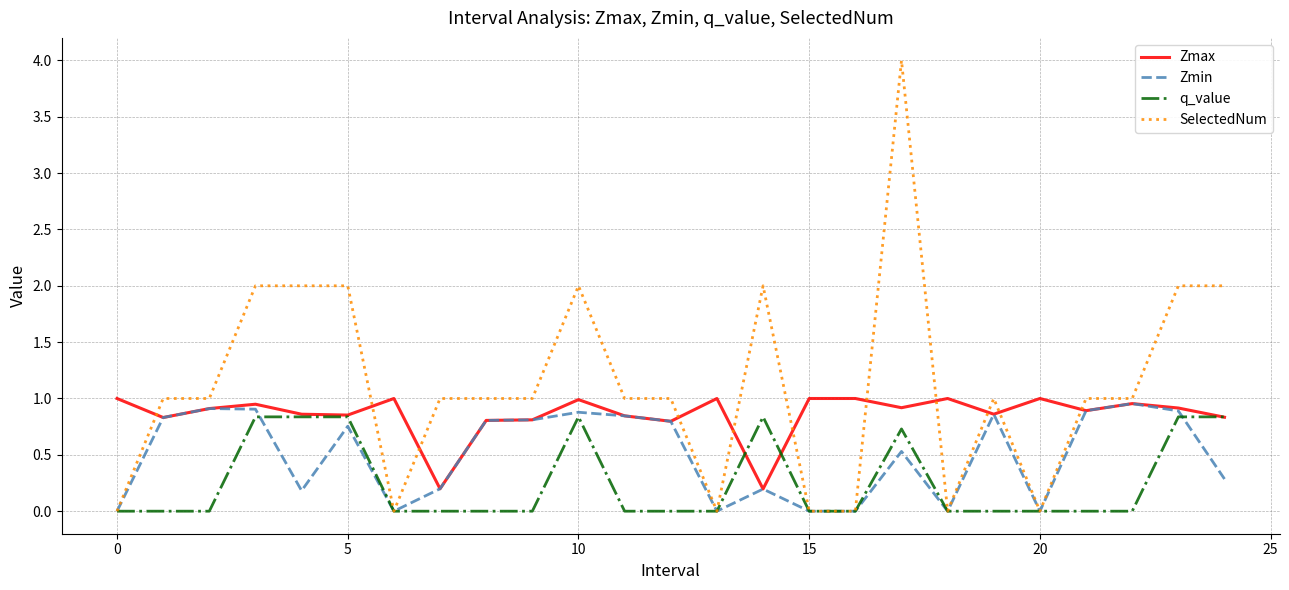

Which series has the largest total across all categories?

SelectedNum